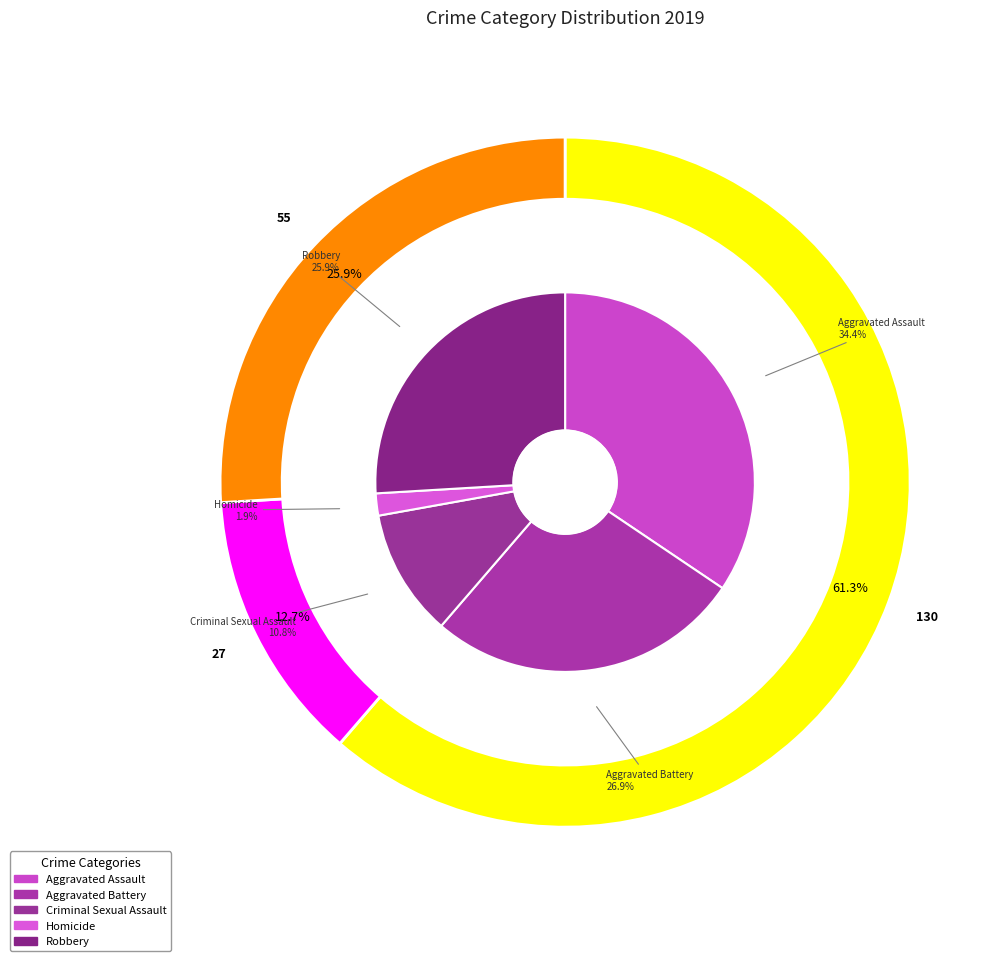

Combined, what portion of the pie is Robbery and Aggravated Battery?

52.8%